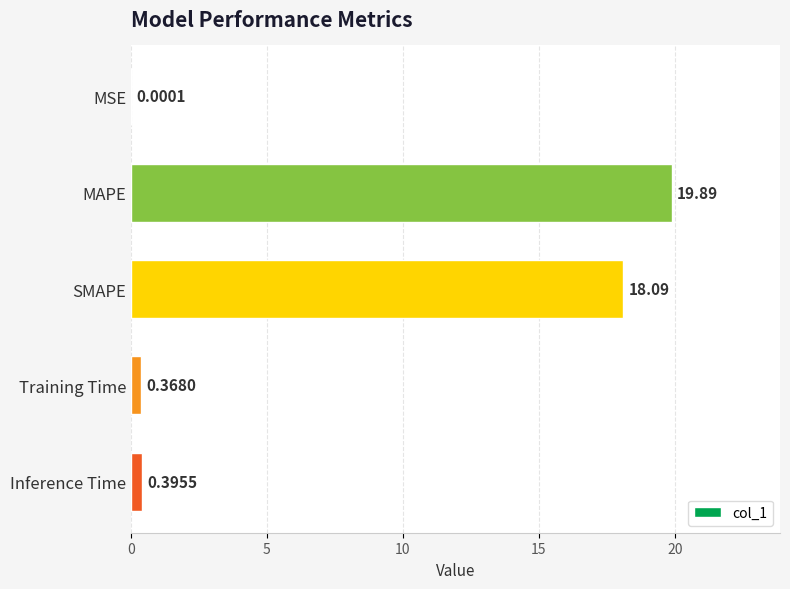

Between MSE and Inference Time, which is larger?

Inference Time